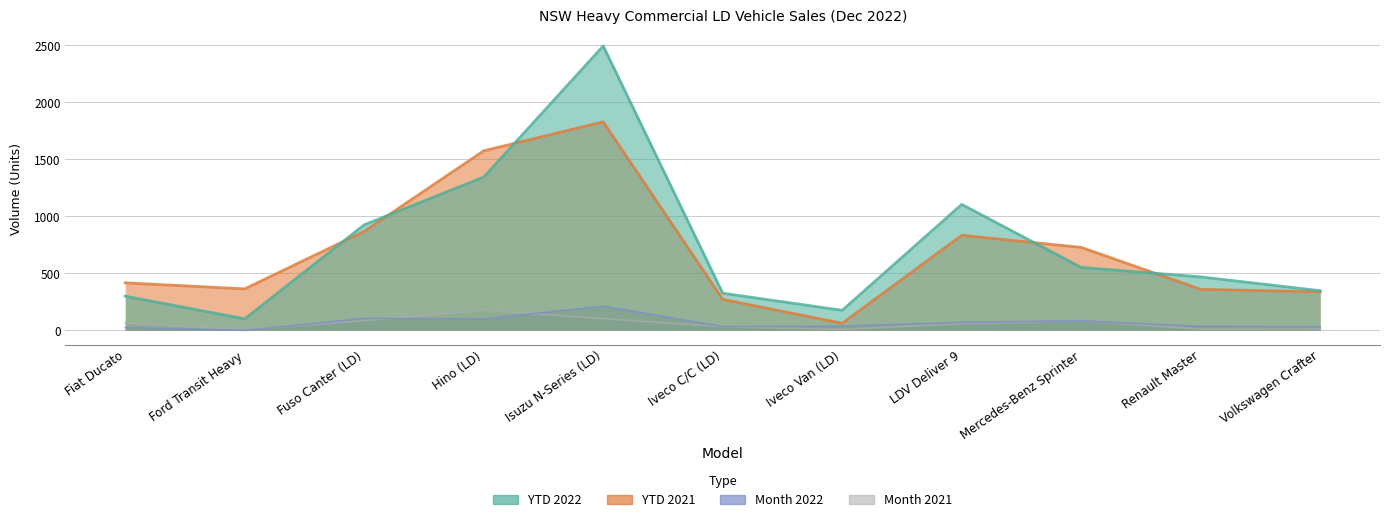

True or false: YTD 2022 and Month 2021 cross at least once.

False